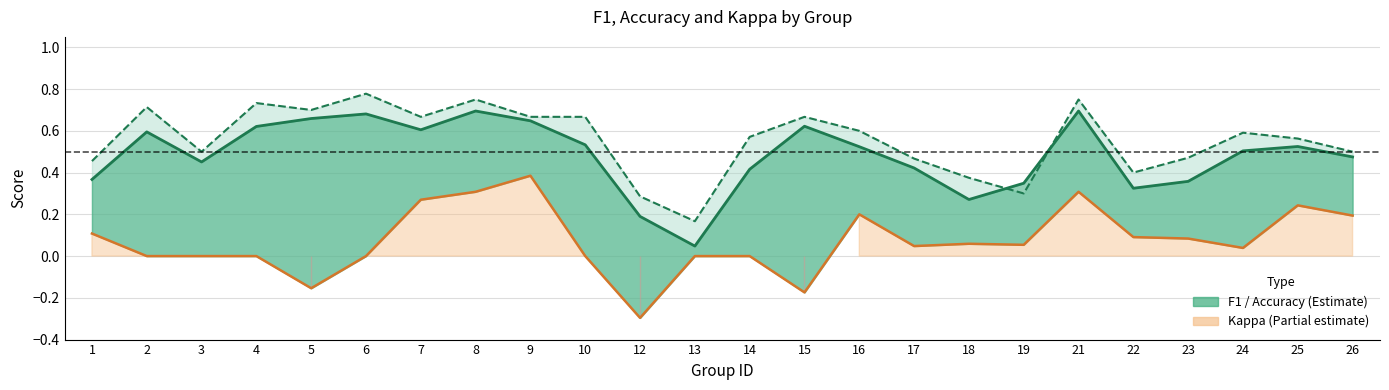

Between 15 and 5, which is larger?

5